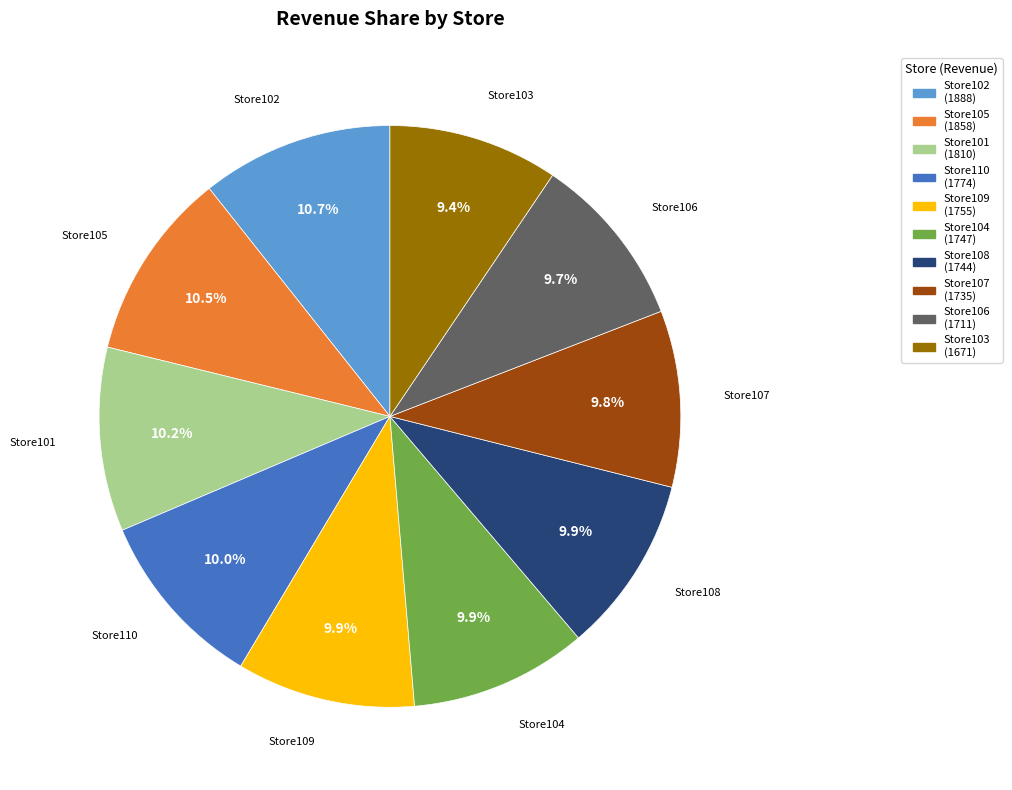

Approximately how many times larger is the value at Store106 compared to Store109?

1.0